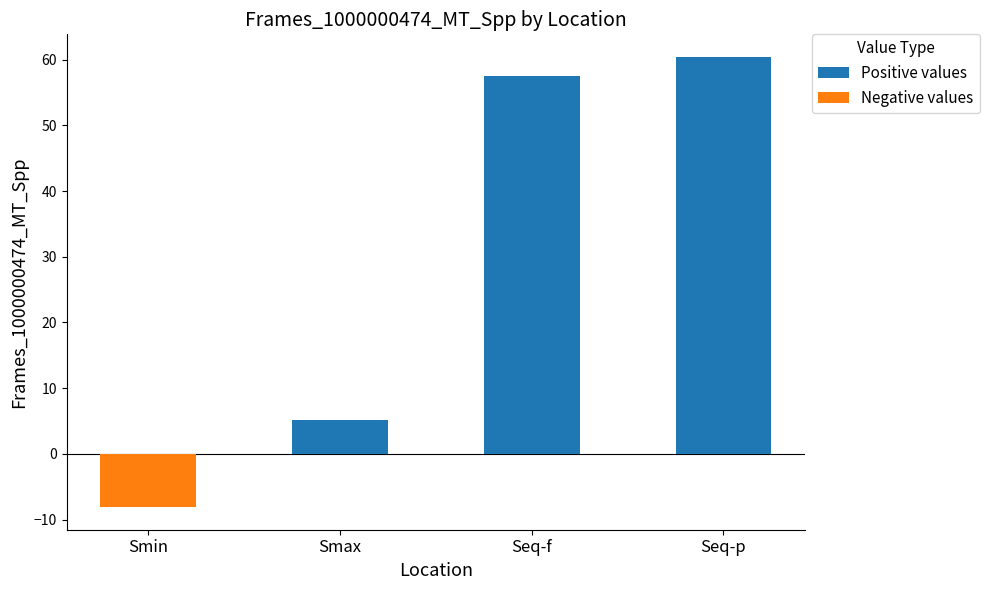

Is it true that Positive values equals 57.5 at Seq-f?

True